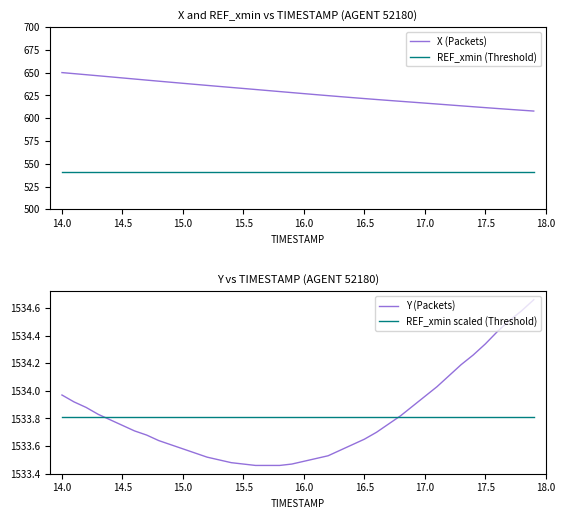

The value of REF_xmin scaled (Threshold) at 14.0 is 2361.5. True or false?

False